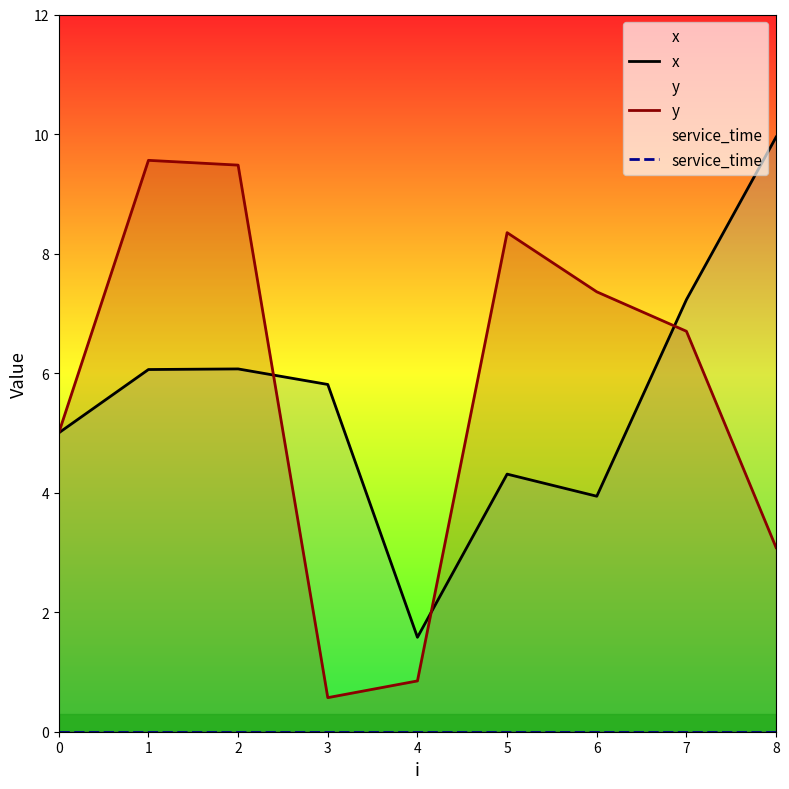

True or false: y and service_time intersect in this chart.

False